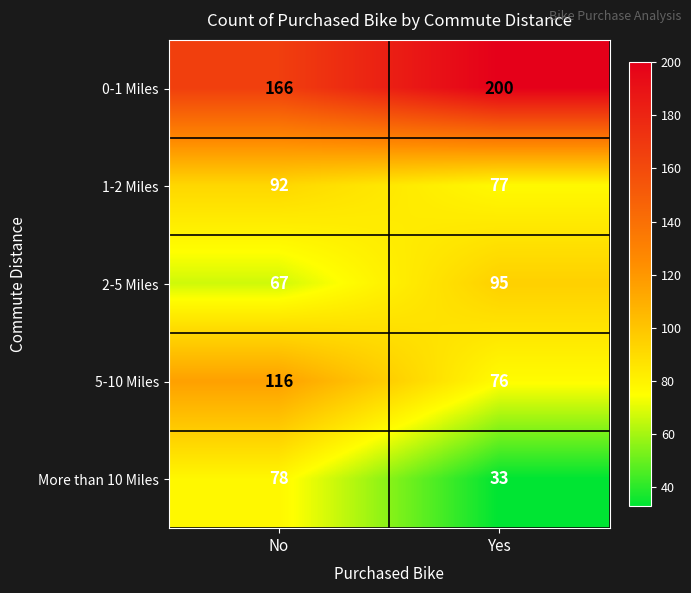

How many data points does each series have?

2